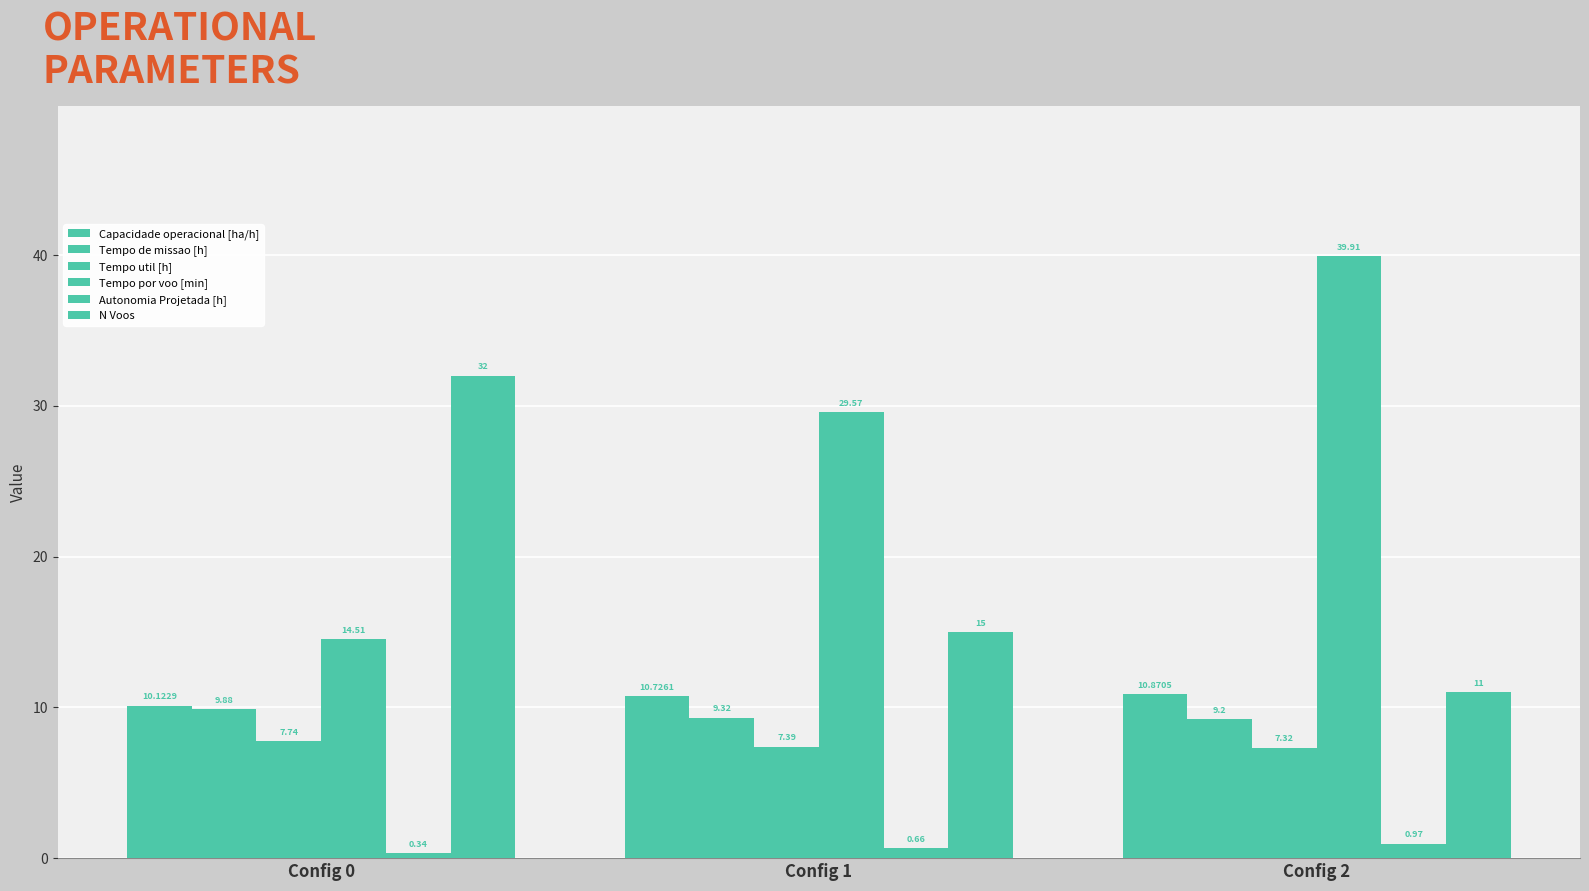

What is the total value across all series at Config 1?

72.7